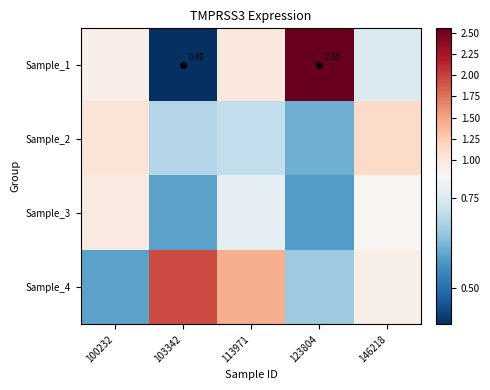

What is the maximum value shown in the chart?

2.5